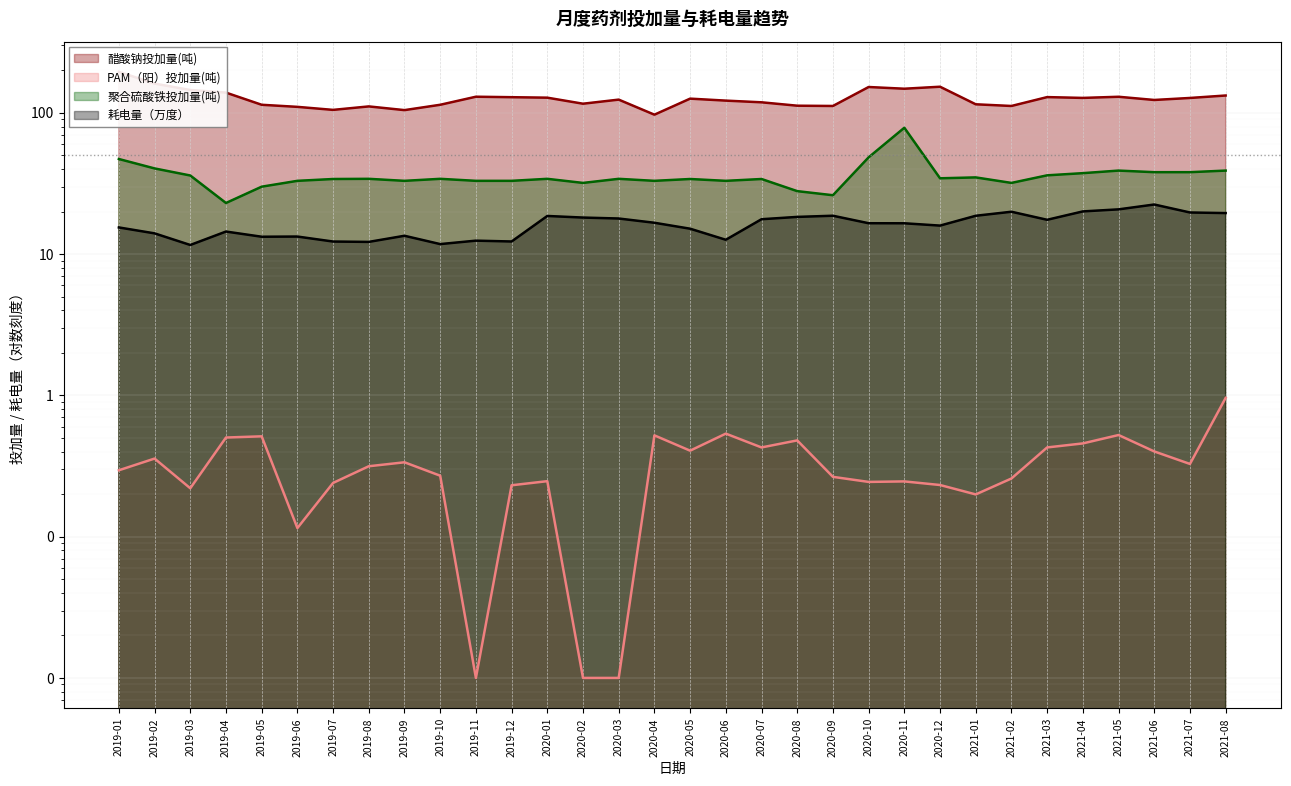

What is the sum of the 醋酸钠投加量(吨) values at 2021-04 and 2021-05?

257.4